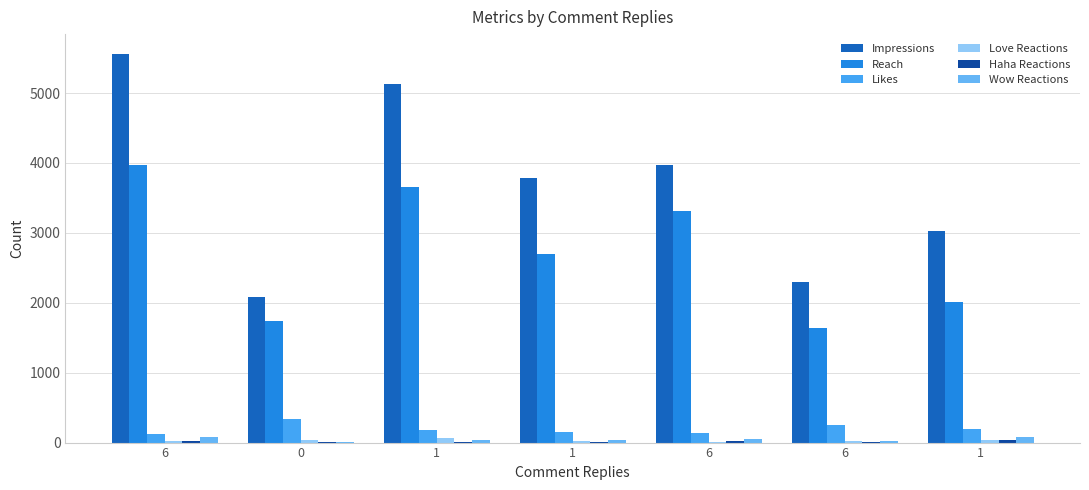

The value of Wow Reactions at 6 is 37. True or false?

False